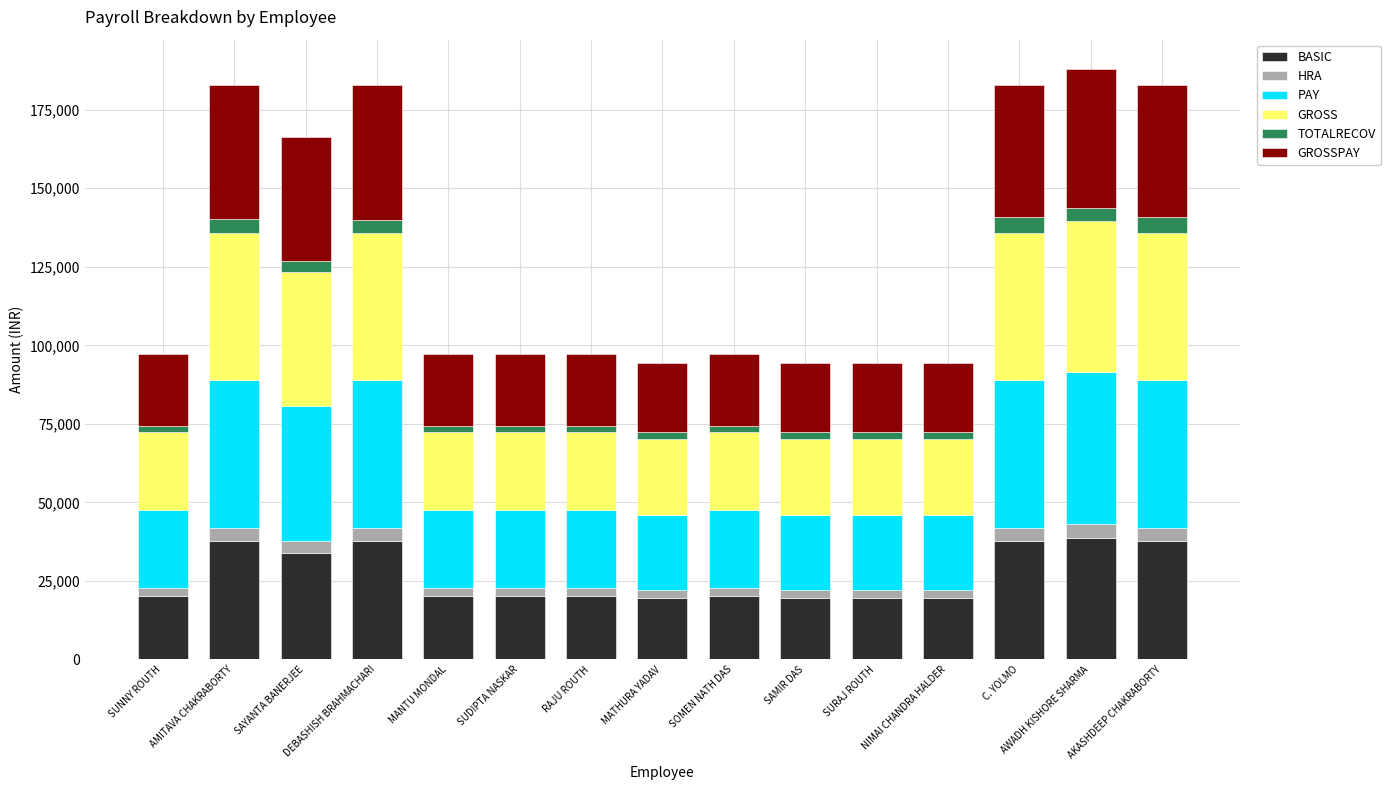

True or false: BASIC has a value of 20300 at SUNNY ROUTH.

True